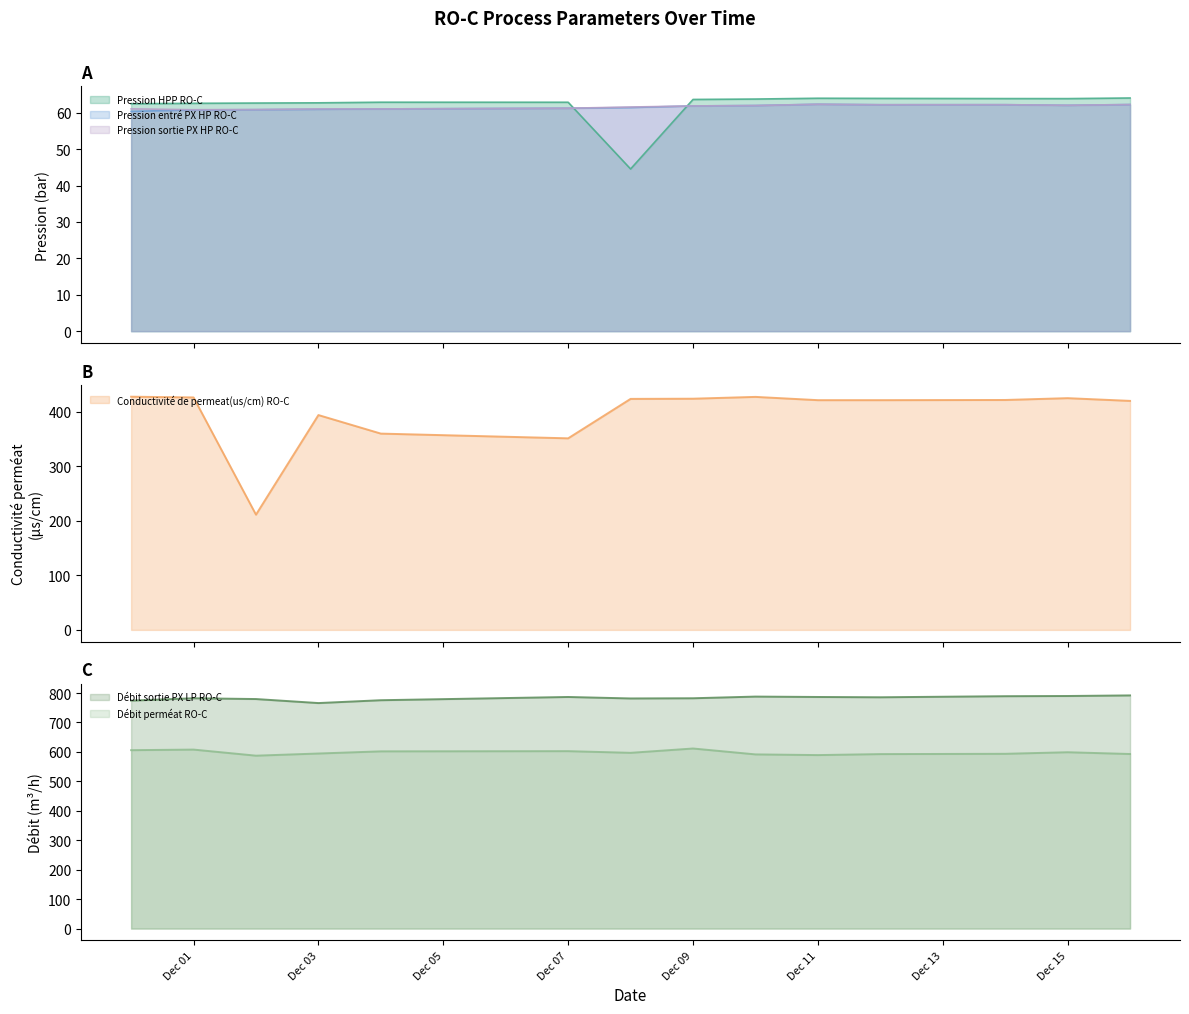

The Conductivité de permeat(us/cm) RO-C series shows 211.3 at Pression sortie PX HP RO-C. True or false?

True